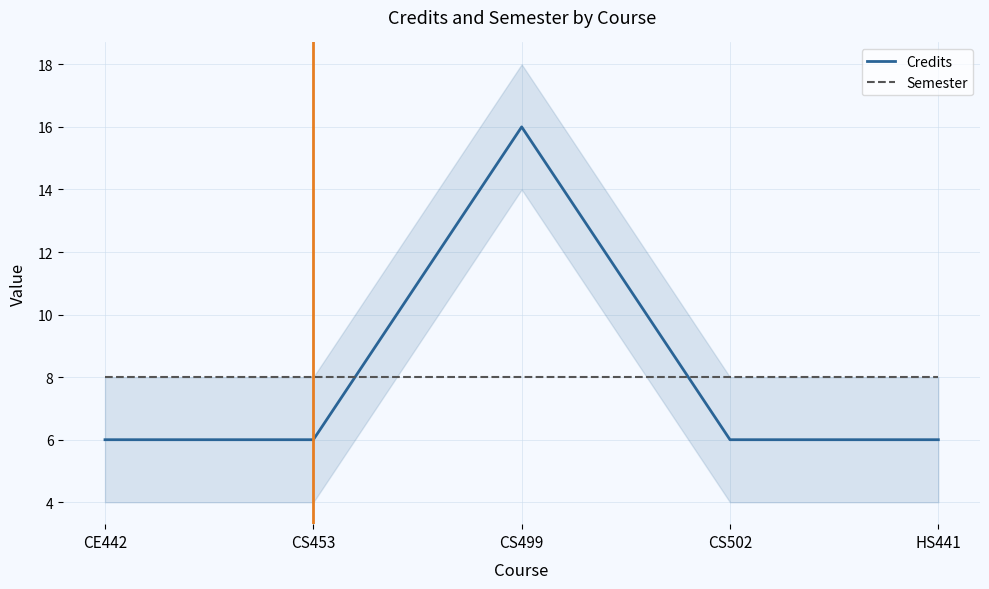

What are all the series names shown in the legend?

Credits, Semester